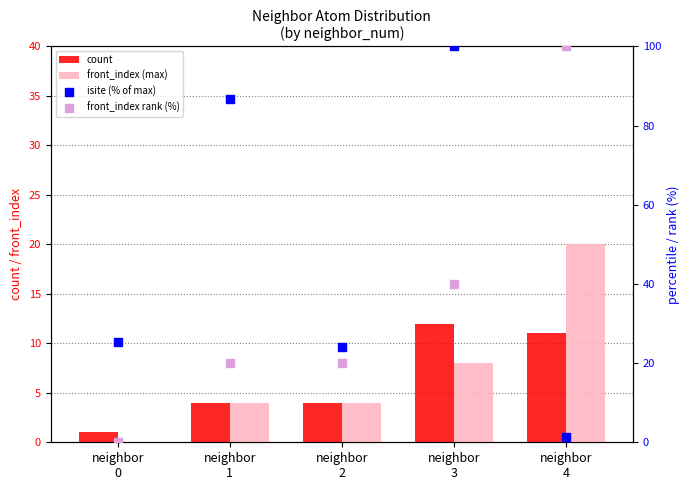

Which series has the largest total across all categories?

isite (% of max)